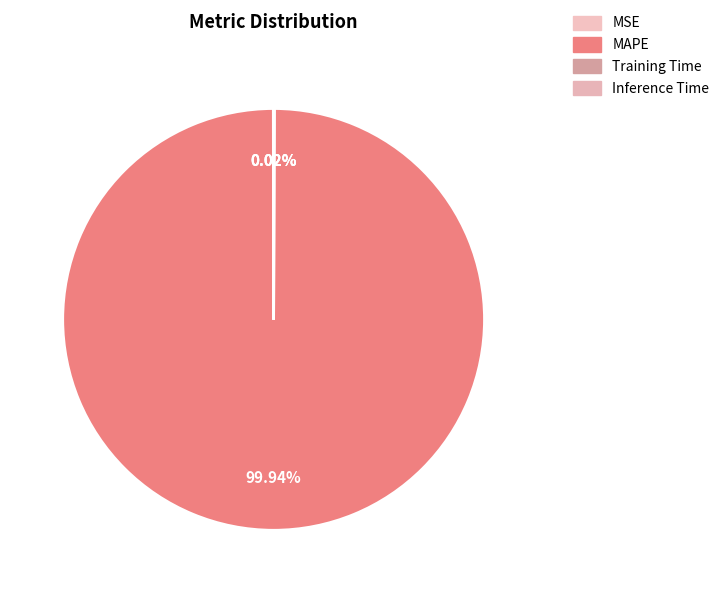

Which slice is the smallest?

Training Time